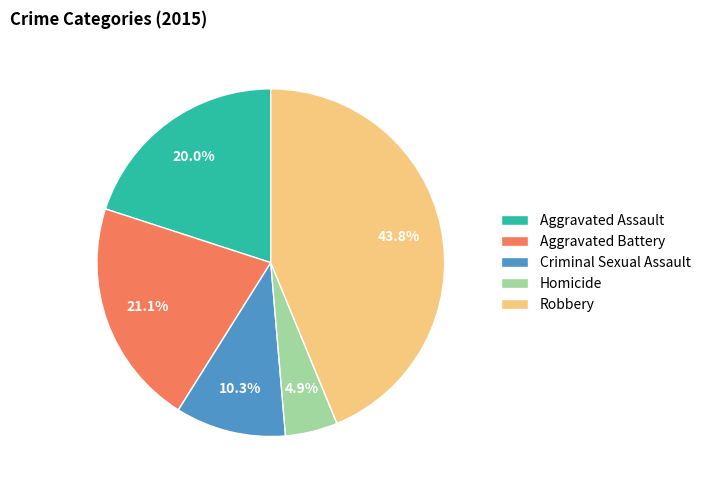

Between Criminal Sexual Assault and Aggravated Battery, which is larger?

Aggravated Battery